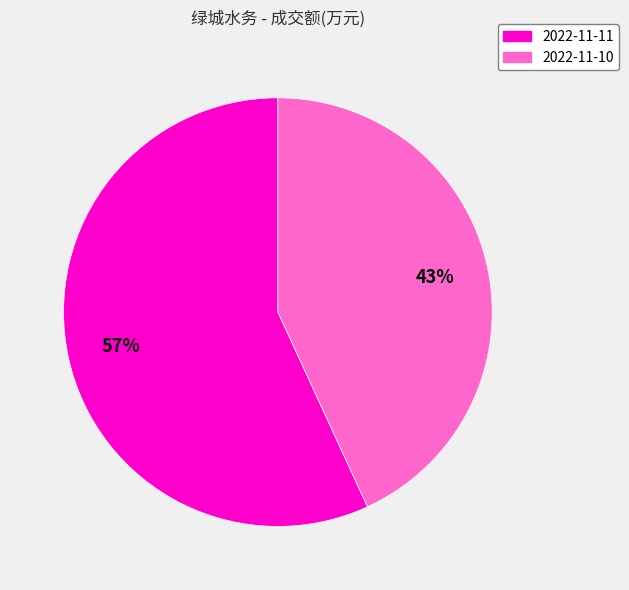

To the nearest percent, what is the difference between the largest and smallest slice percentages?

14%